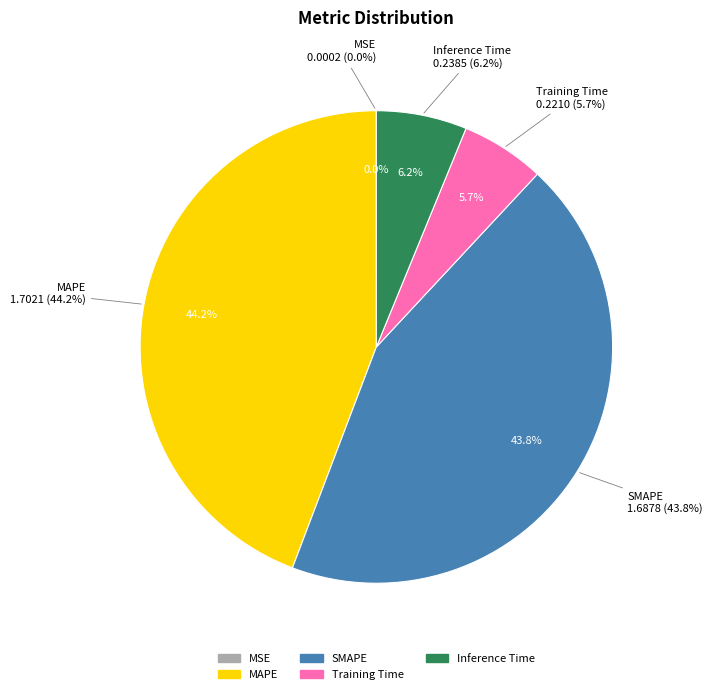

Rank the categories by value from lowest to highest.

MSE, Training Time, Inference Time, SMAPE, MAPE